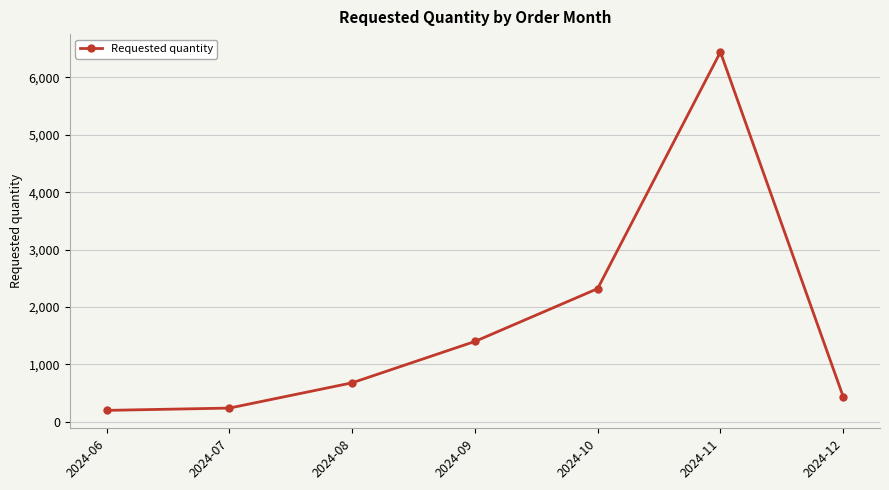

The value at 2024-08 is 680. True or false?

True